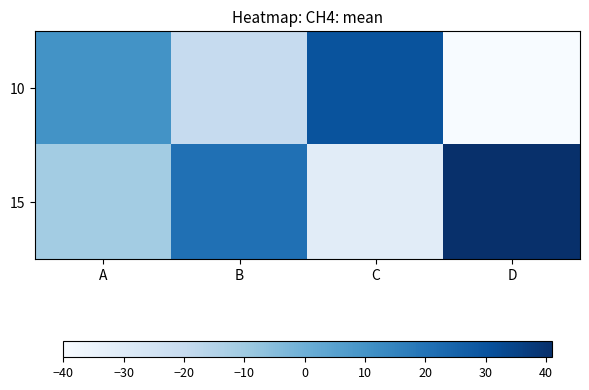

At A, list the series in order from largest to smallest.

10, 15